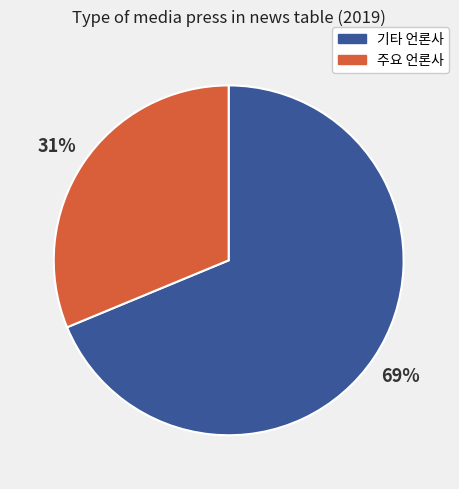

Is there a majority slice in this chart?

Yes